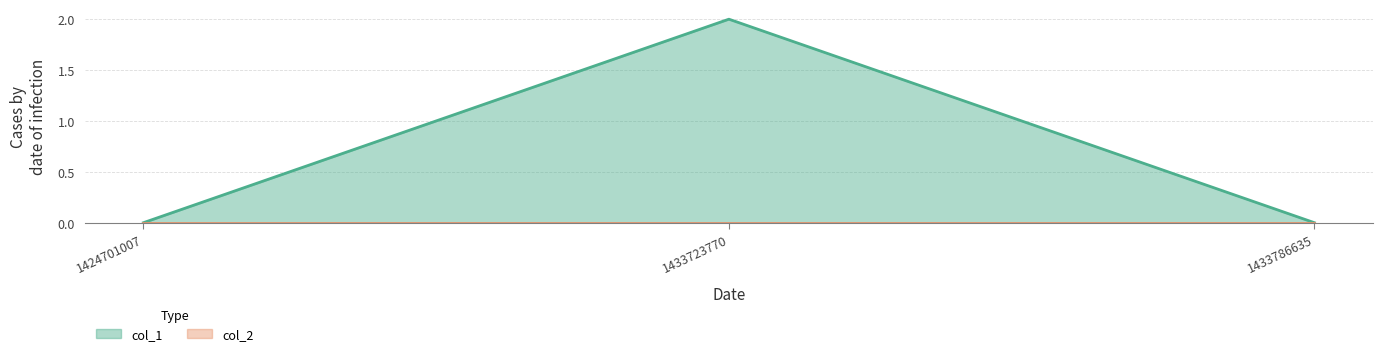

The chart shows a value of 3 at 1433723770. True or false?

False